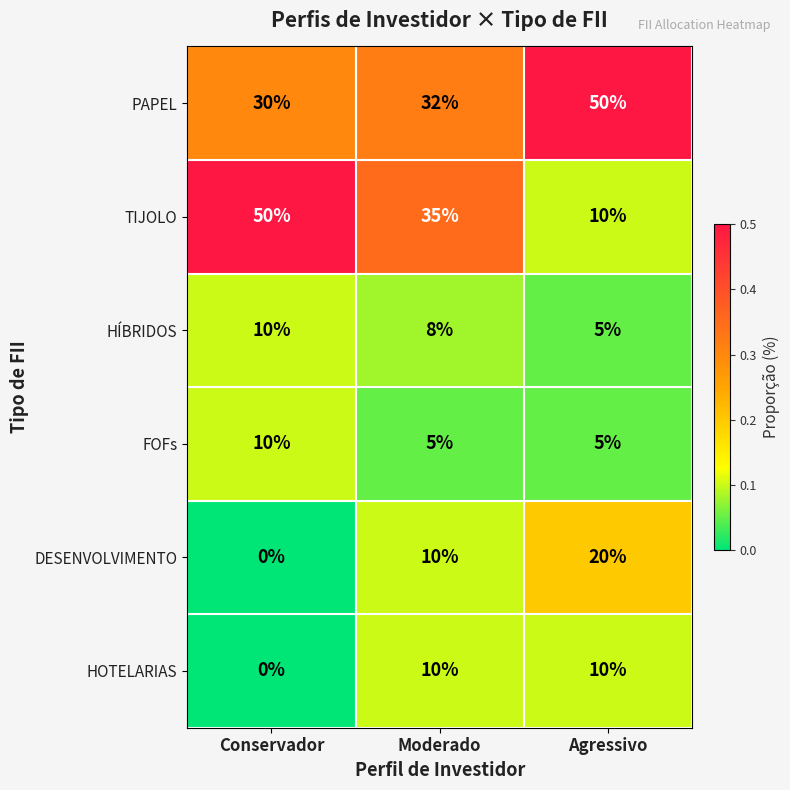

At which category does the chart reach its minimum across all series?

Conservador